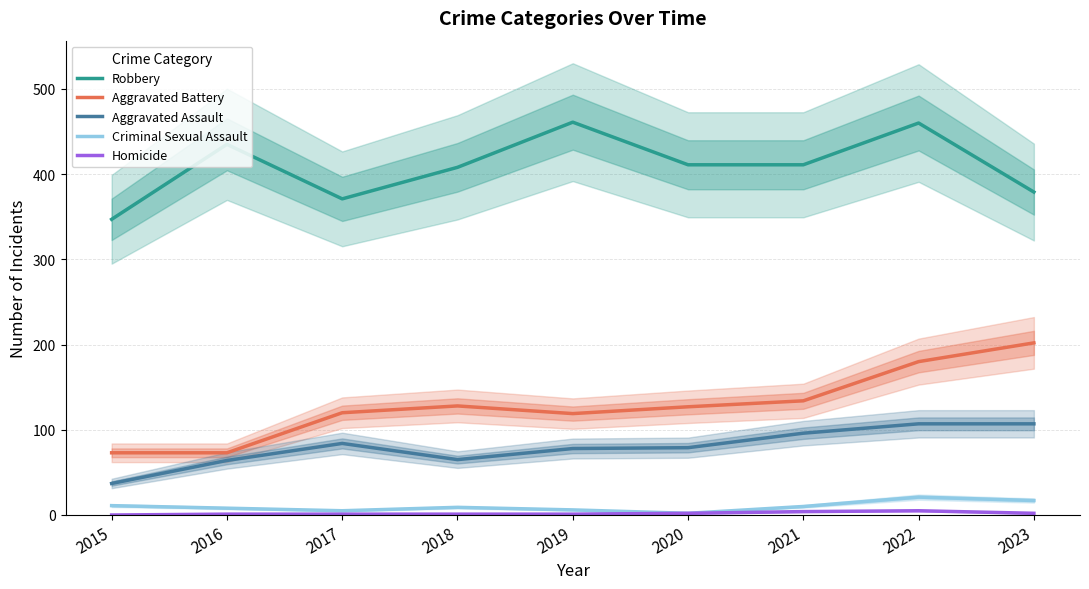

What is the difference between the highest and lowest values at 2022?

455